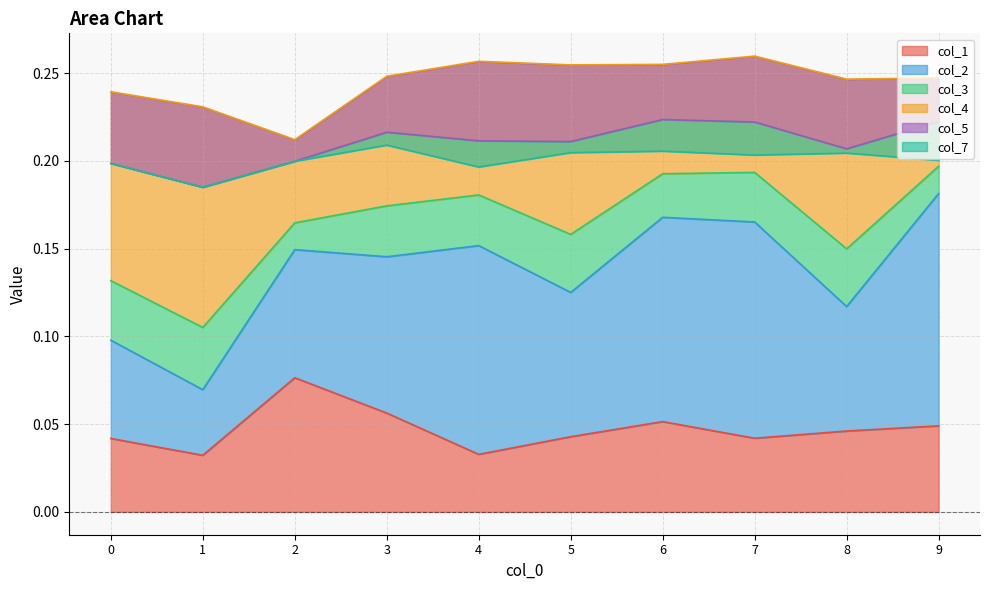

Rank the categories by col_1 value from highest to lowest.

2, 3, 6, 9, 8, 5, 7, 0, 4, 1